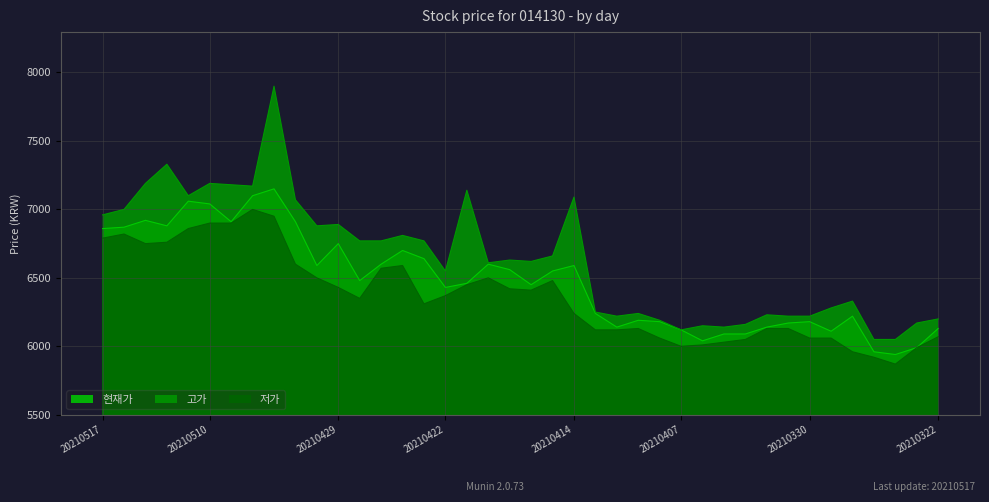

Where is the first local maximum for 고가?

20210512